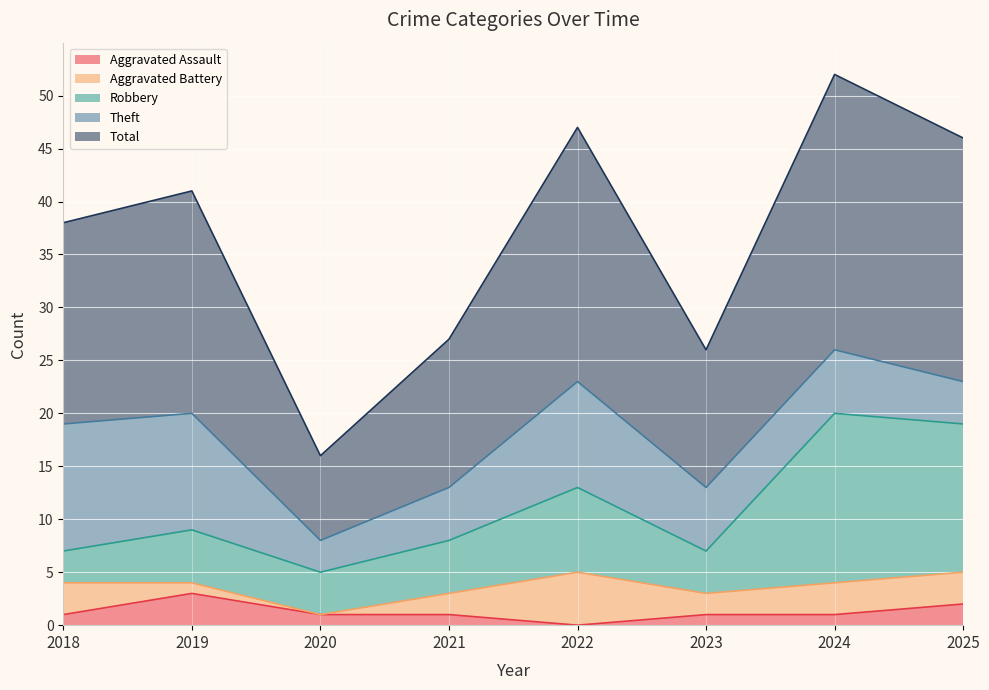

At how many categories does at least one series exceed 32?

5